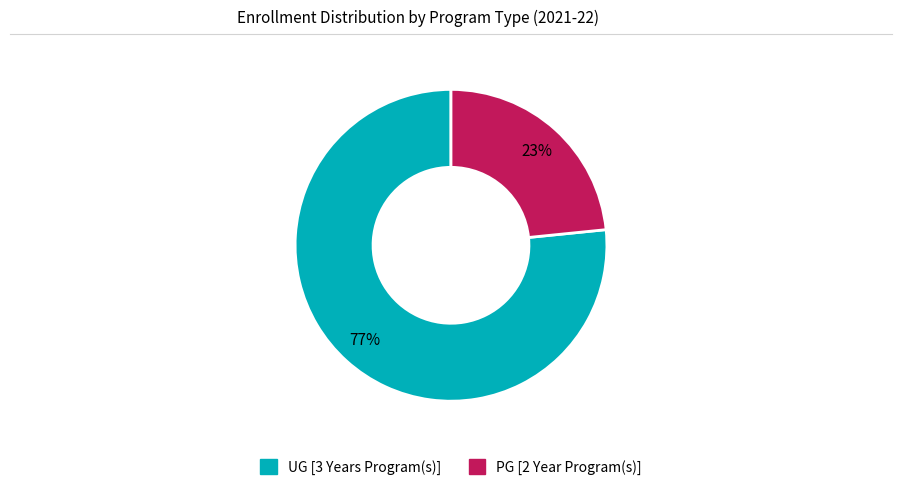

To the nearest percent, what is the average slice percentage?

50%